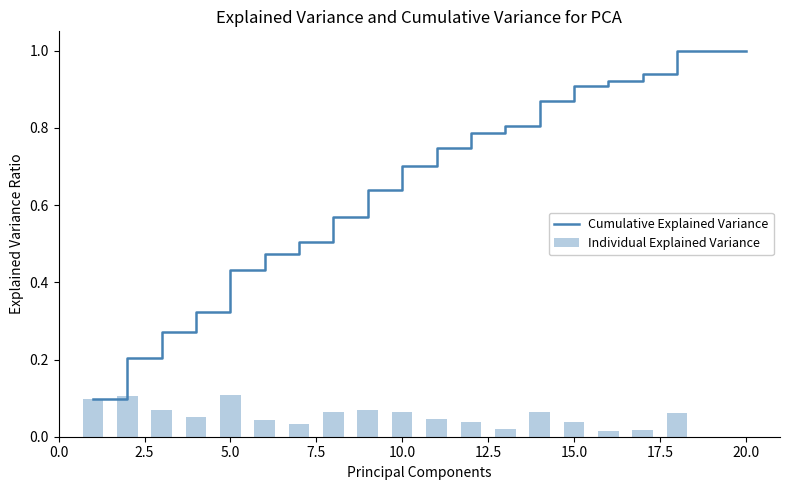

Which series has the widest spread of values?

Cumulative Explained Variance